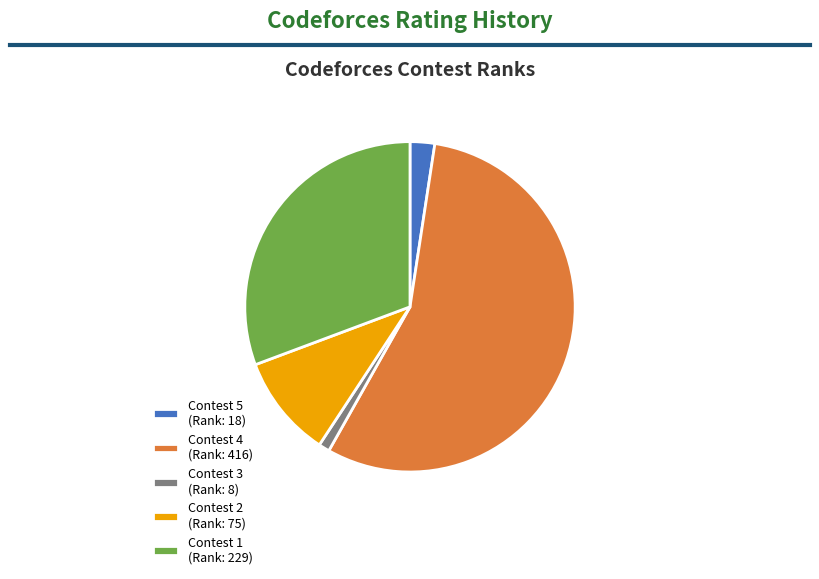

Count the number of slices in the pie.

5